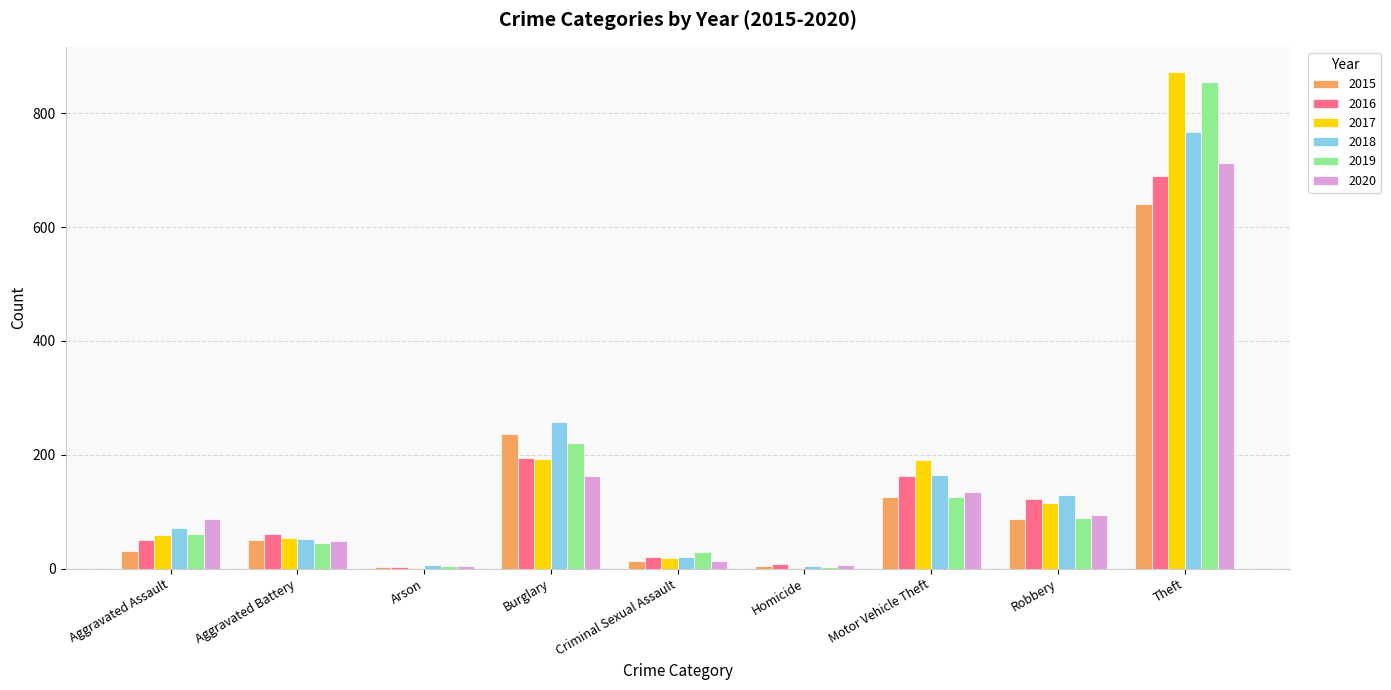

Where is 2016 nearest to the value 346?

Burglary